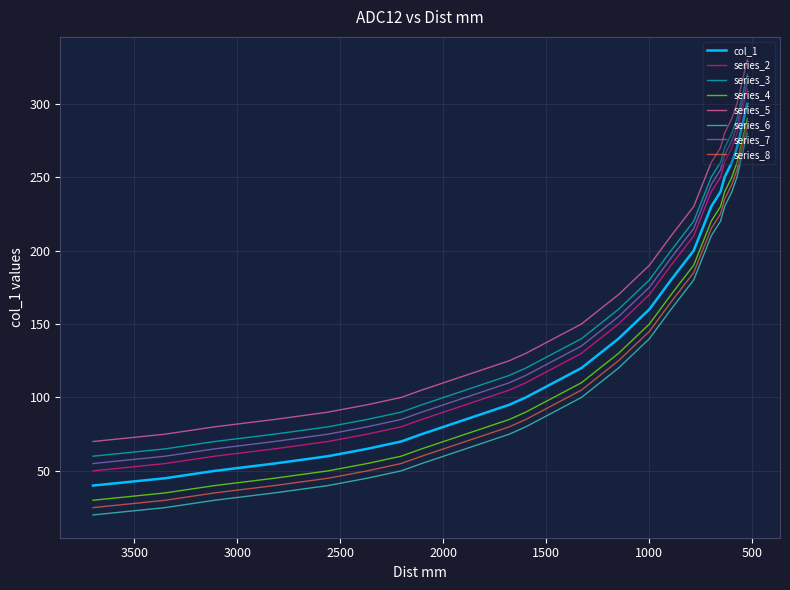

What is the maximum value shown in the chart?

300